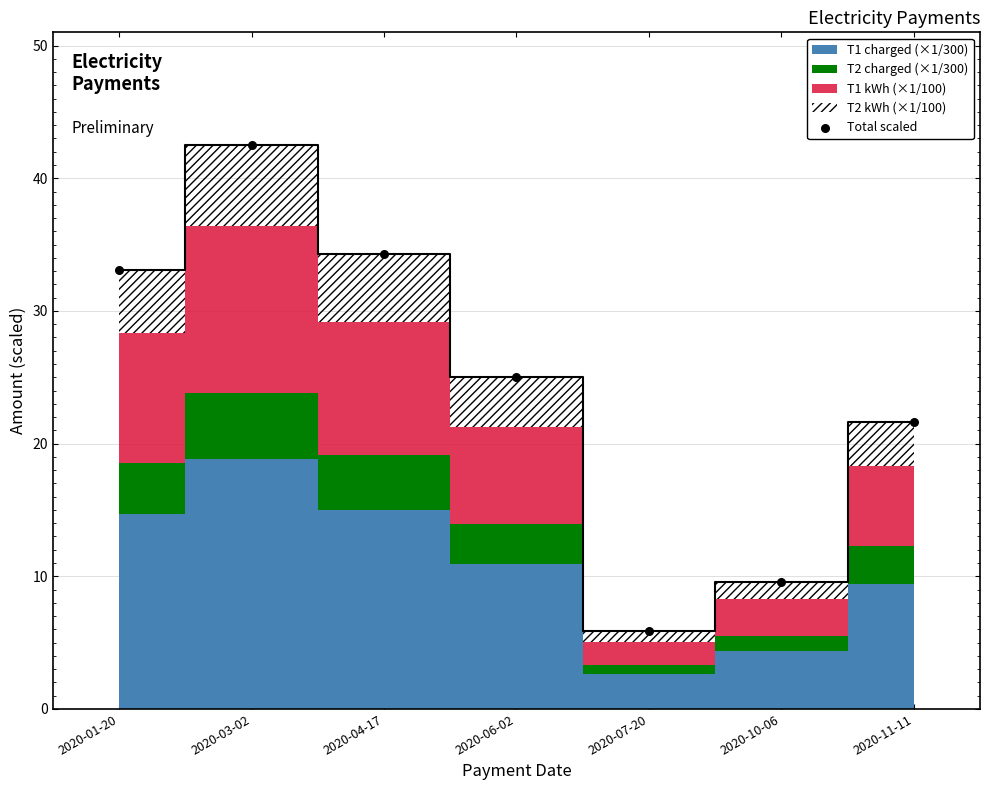

What is the average Y value?

24.6